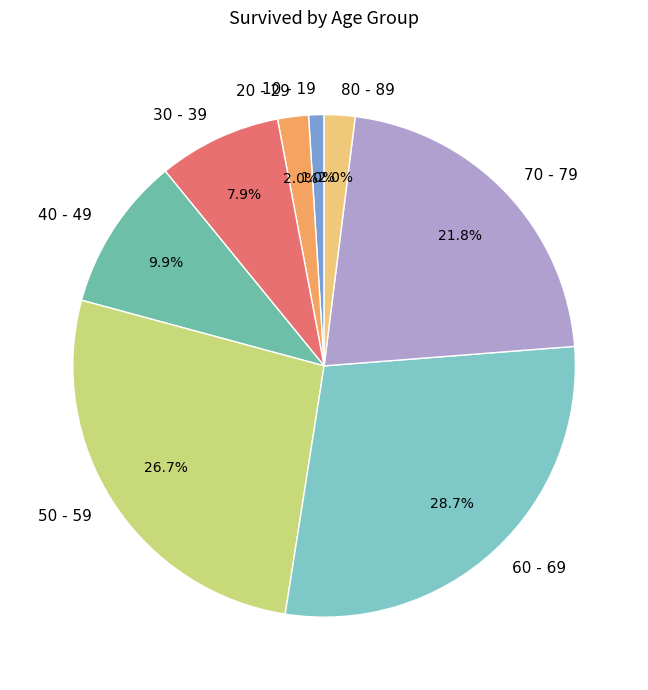

Combined, what portion of the pie is 10 - 19 and 30 - 39?

8.9%